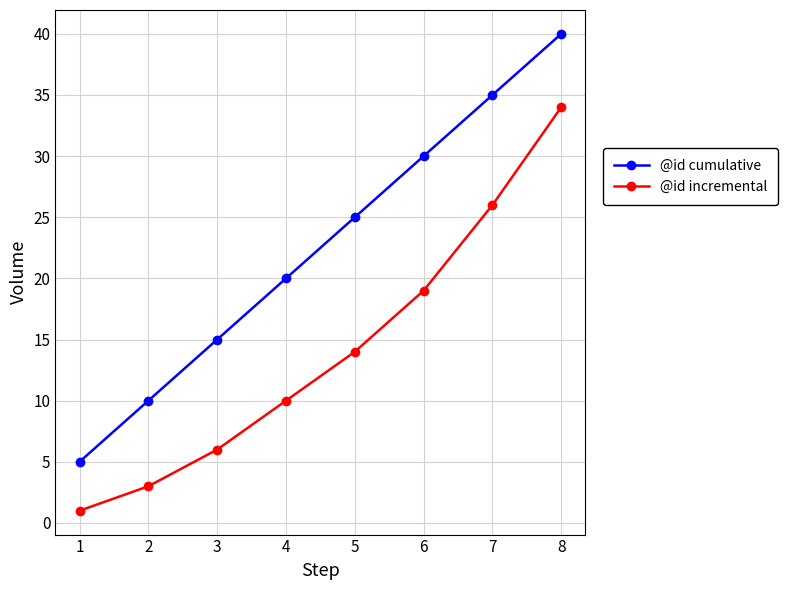

What is the sum of the @id cumulative values at 2 and 3?

25